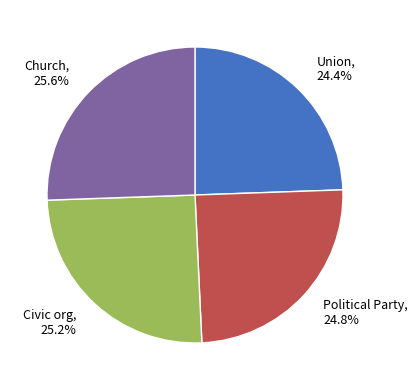

What portion of the pie excludes Church, 25.6%?

74.4%